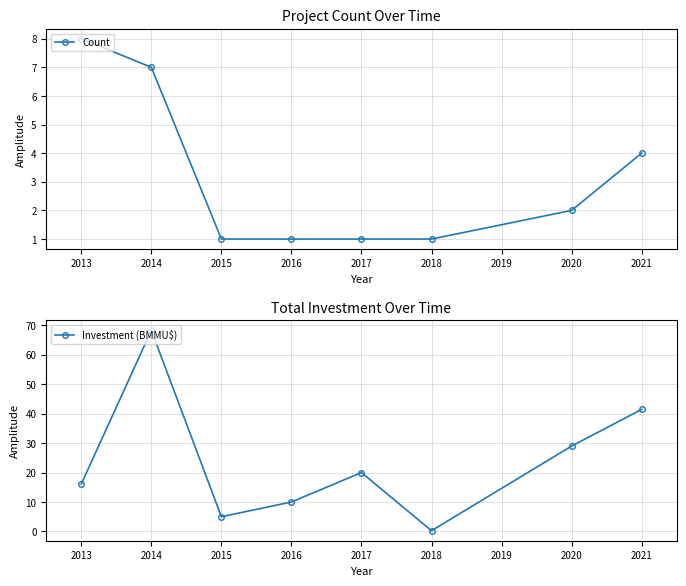

Read the Count value at 2013.

8